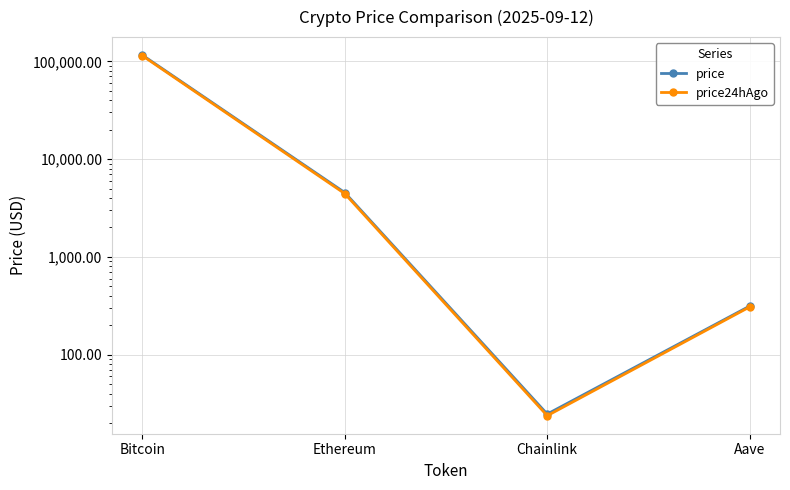

At which category is the sum across all series the highest?

Bitcoin